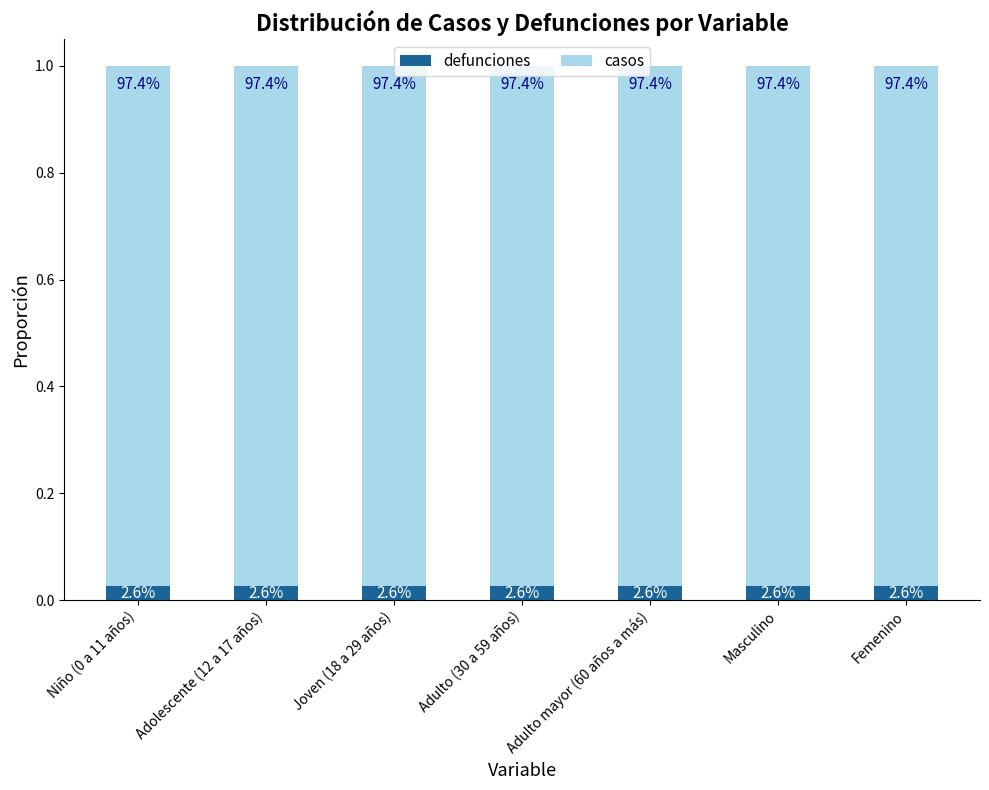

Which series has the largest total across all categories?

casos